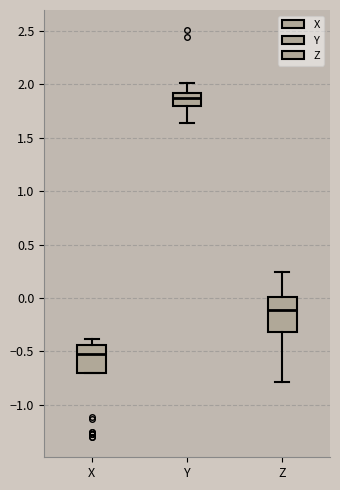

Where is the lower edge of the box for X on the y-axis? The values are not printed on the chart, so give them approximately, as read against the axis.

-0.70